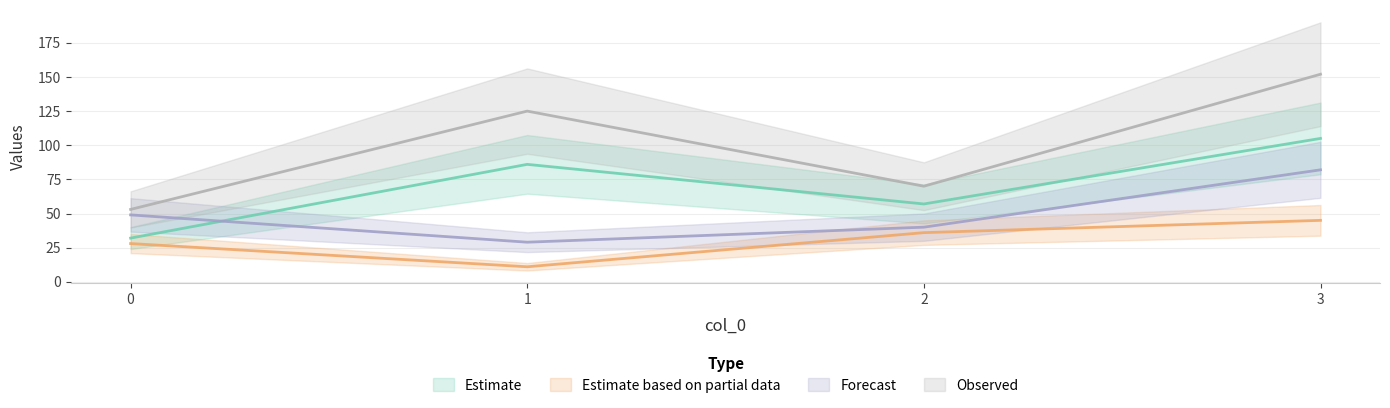

How many lines are shown in the chart?

4